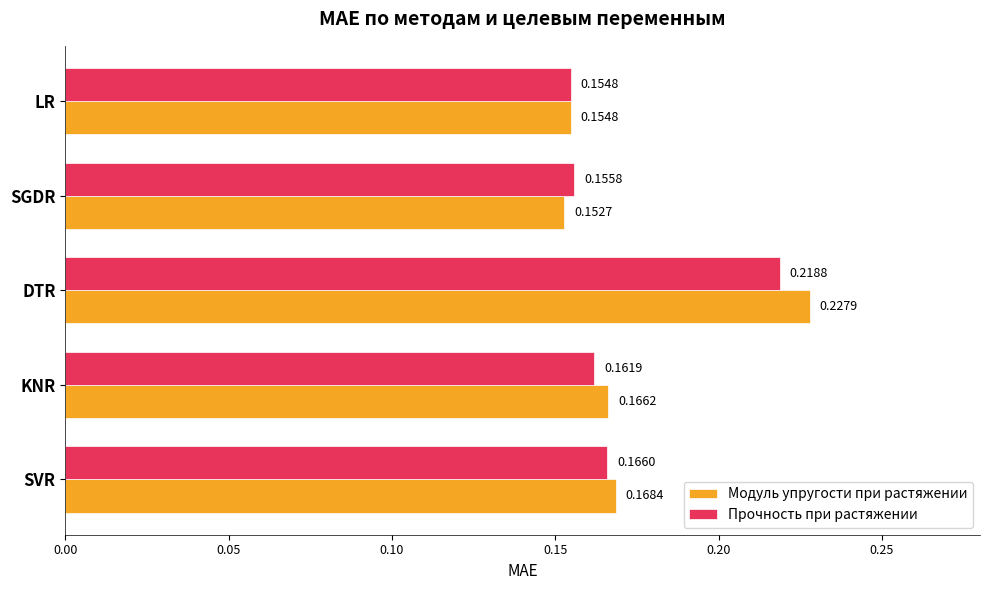

How many series are shown in this chart?

2